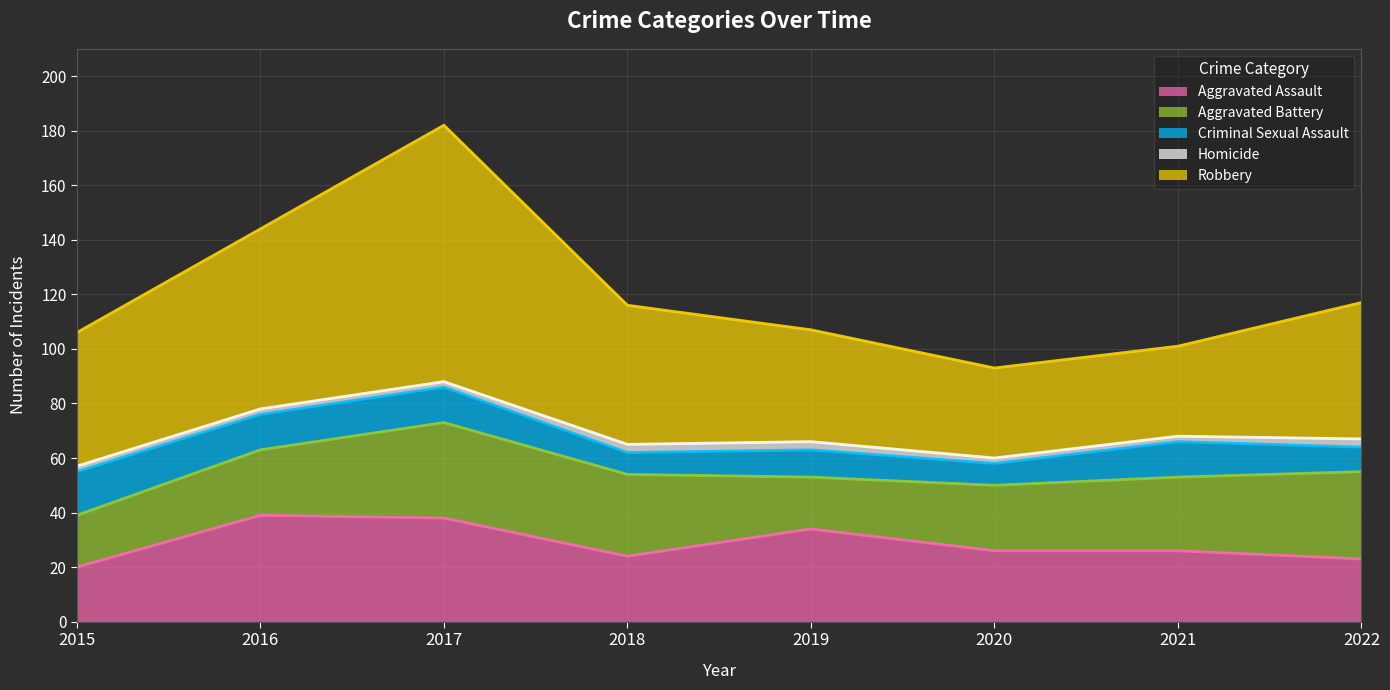

How many lines are shown in the chart?

5